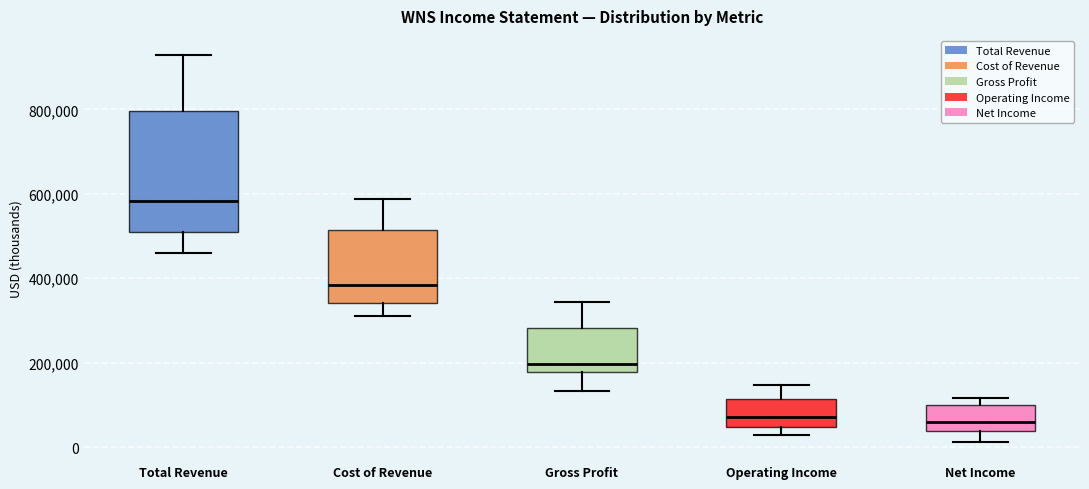

Reading left to right, read every box against the y-axis: the position of its median line, the range the box covers, and the ends of its whiskers. The values are not printed on the chart, so give them approximately, as read against the axis.

Total Revenue: median 580000, box 520000 to 800000, whiskers 460000 to 920000
Cost of Revenue: median 380000, box 340000 to 520000, whiskers 320000 to 580000
Gross Profit: median 200000, box 180000 to 280000, whiskers 140000 to 340000
Operating Income: median 80000, box 40000 to 120000, whiskers 20000 to 140000
Net Income: median 60000, box 40000 to 100000, whiskers 20000 to 120000